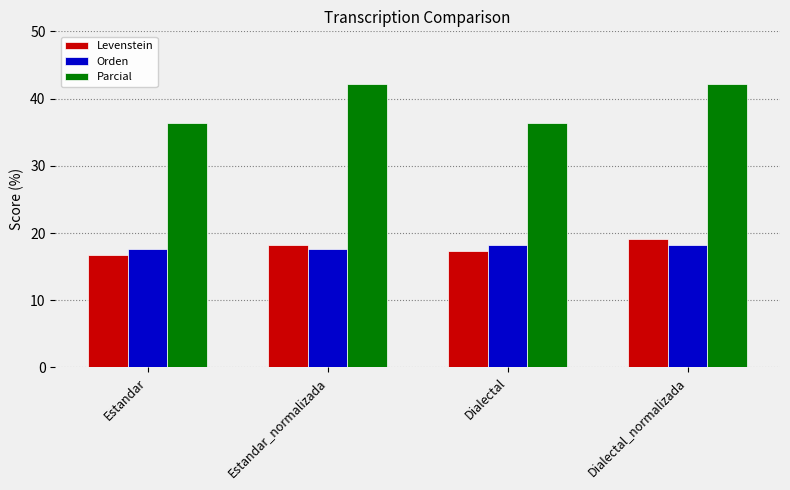

What is the value of the Parcial bar at the 2nd from the left?

42.1